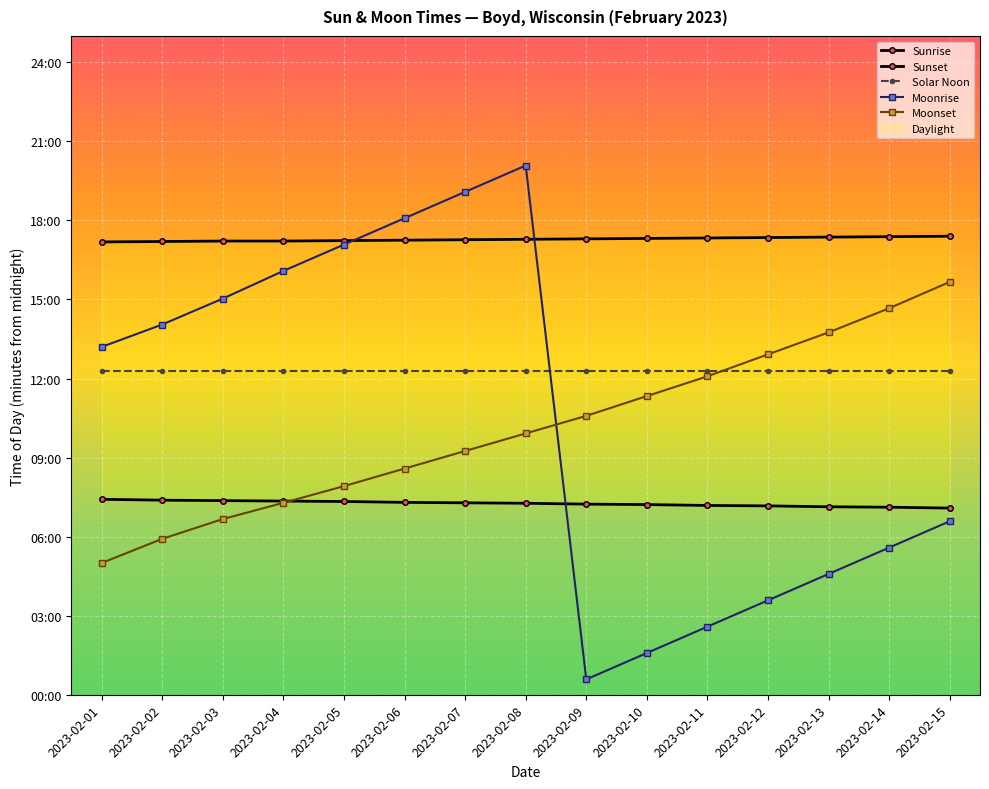

Which series has the largest range (max minus min)?

Moonrise